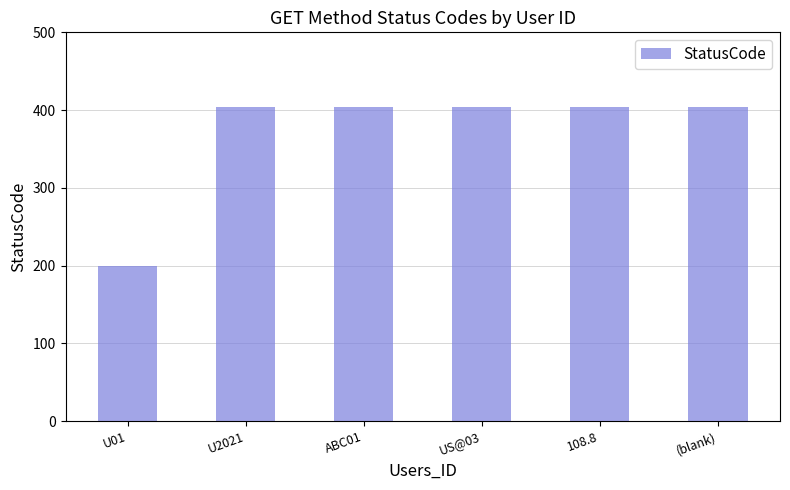

Reading left to right, extract all data points from this chart.

U01=200	U2021=404	ABC01=404	US@03=404	108.8=404	(blank)=404